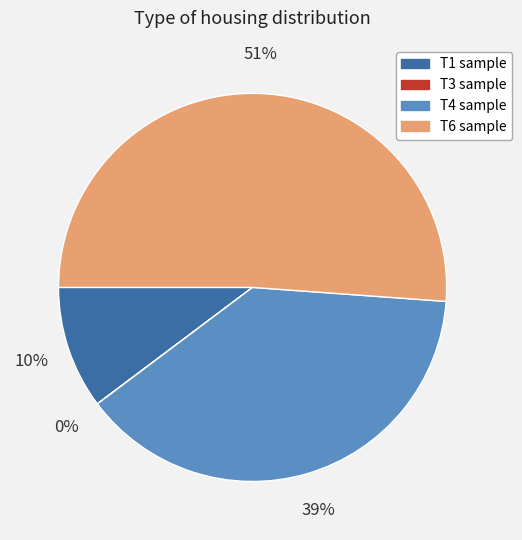

To the nearest percent, what is the average slice percentage?

25%